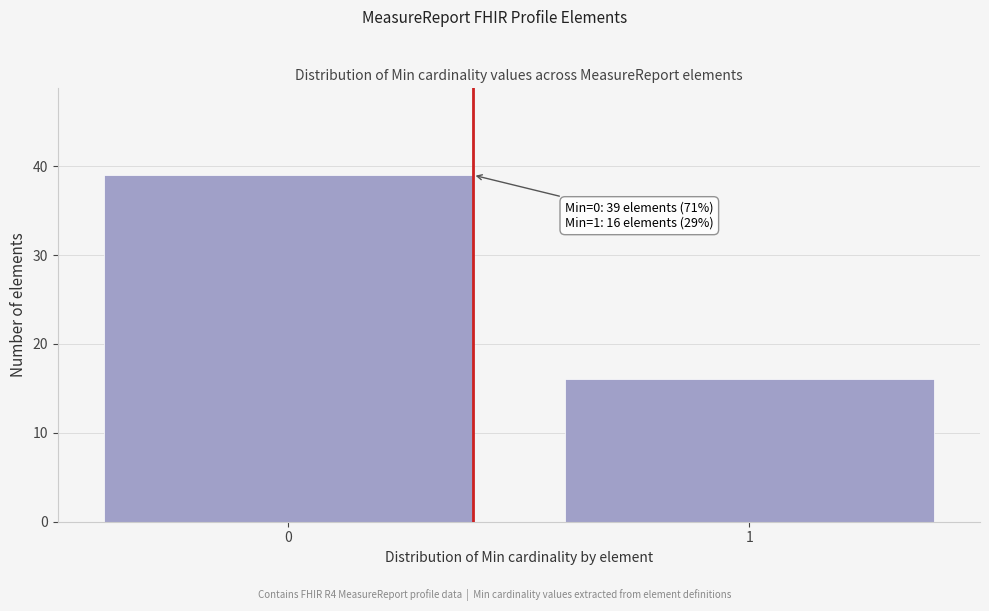

Reading left to right, list all the values displayed in this chart.

39	16